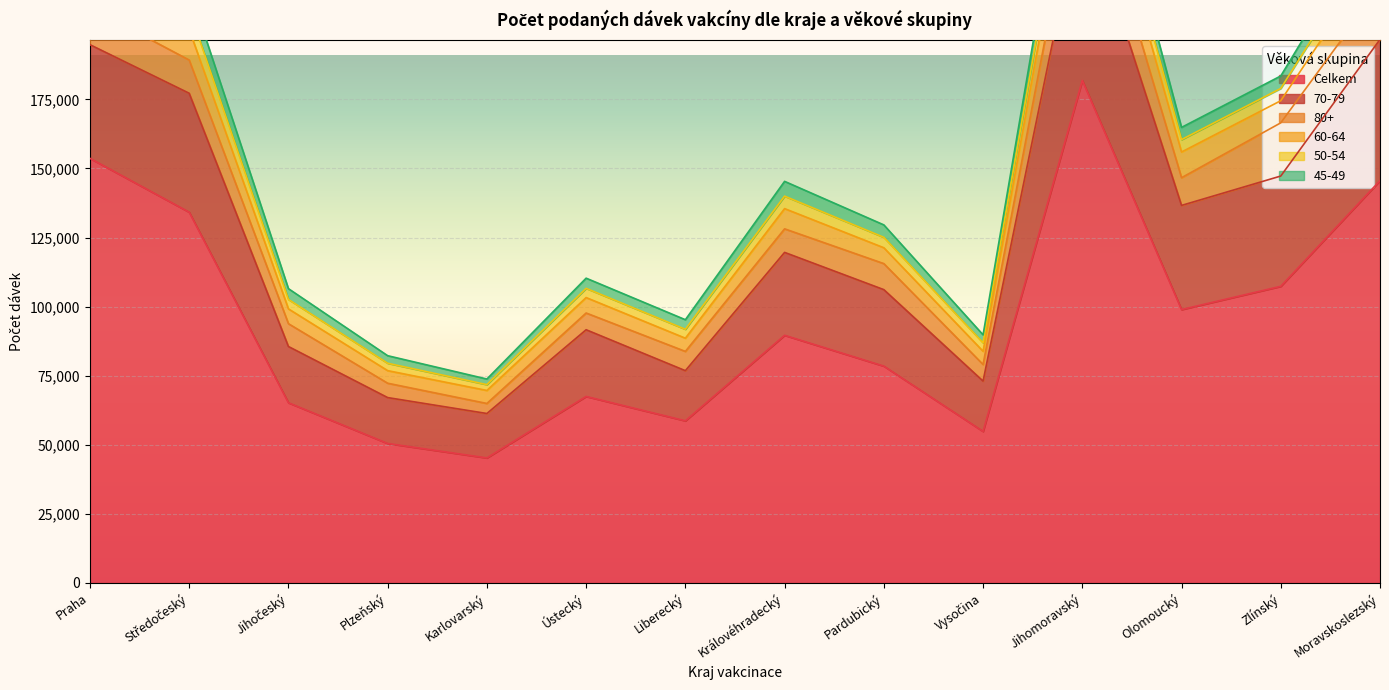

True or false: 60-64 and 70-79 intersect in this chart.

False